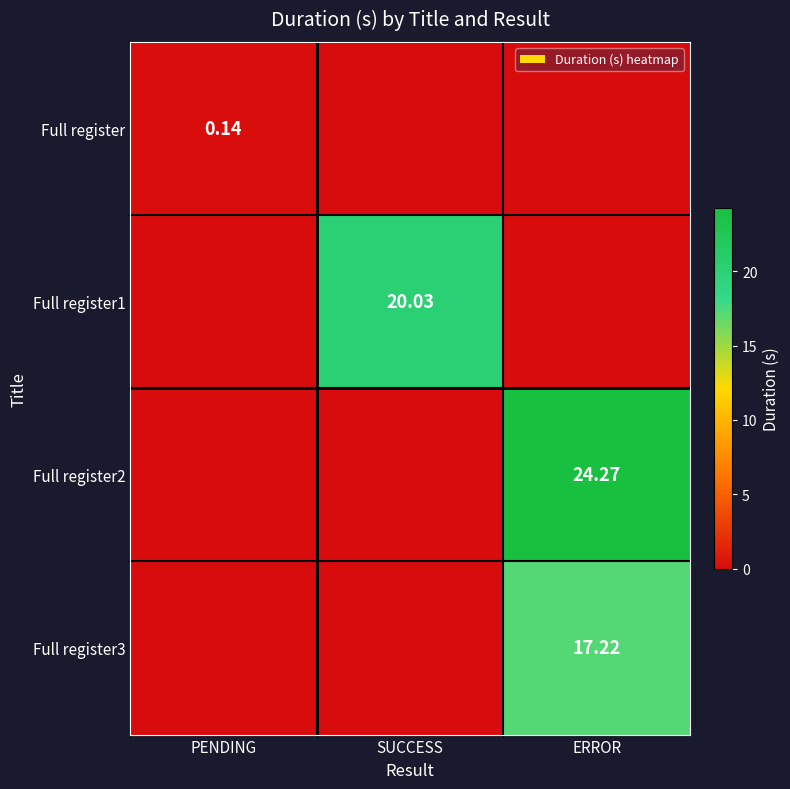

What is the greatest value displayed?

24.3